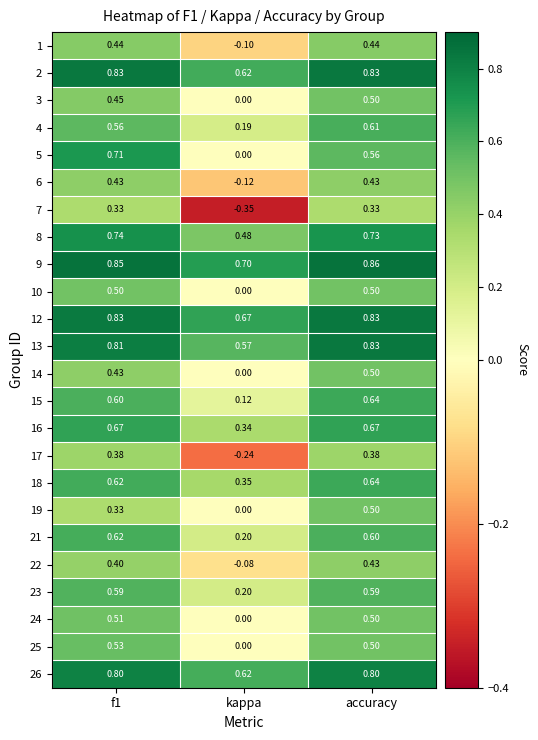

Which series has the widest spread of values?

5